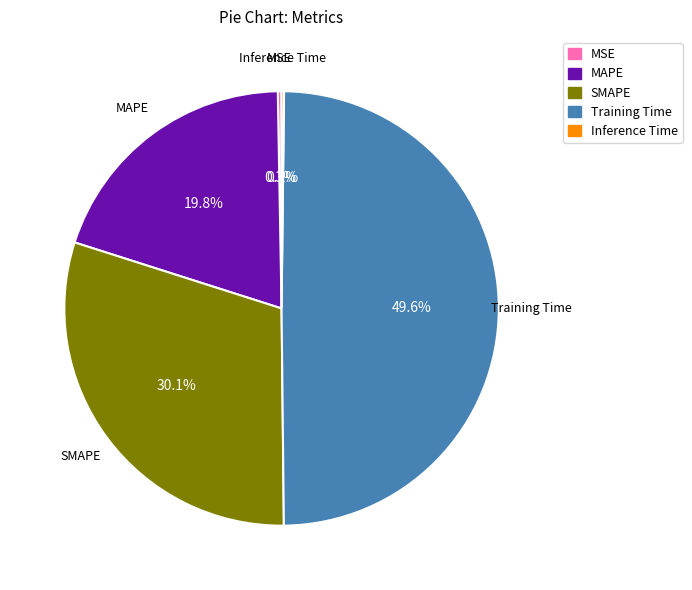

To the nearest percent, what is the difference between the Training Time and SMAPE slice percentages?

20%